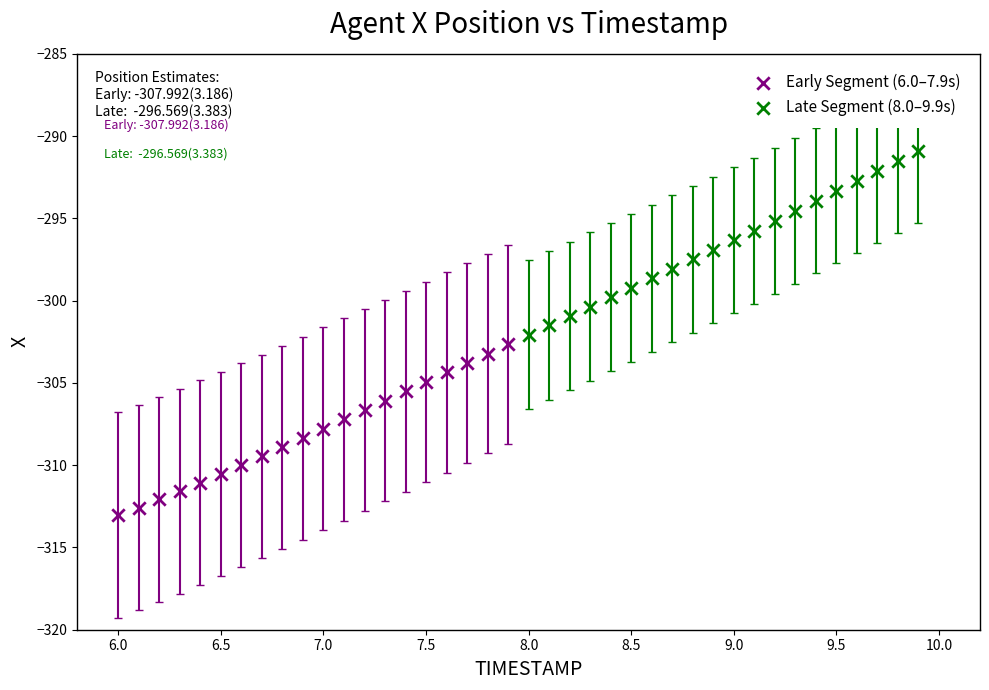

Which series has the largest Y range (max minus min)?

Late Segment (8.0–9.9s)